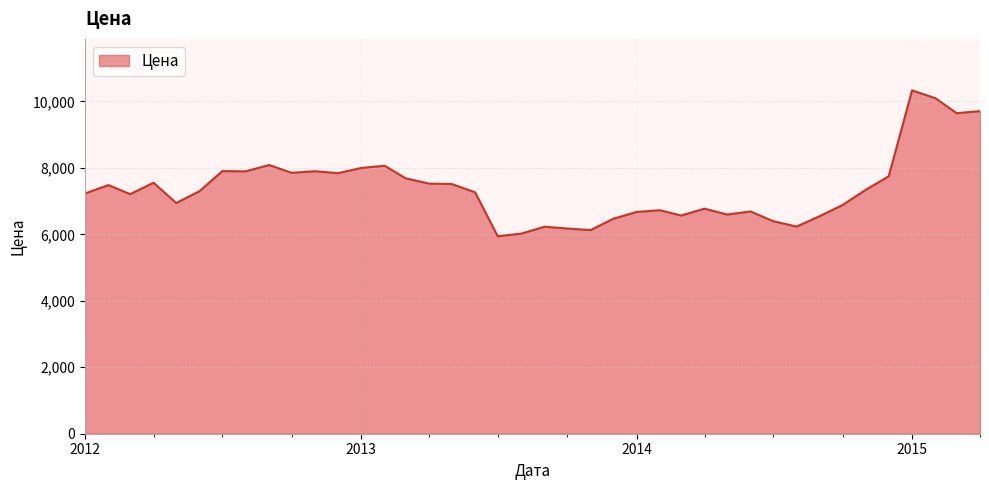

What is the difference between the maximum and minimum values?

4389.4